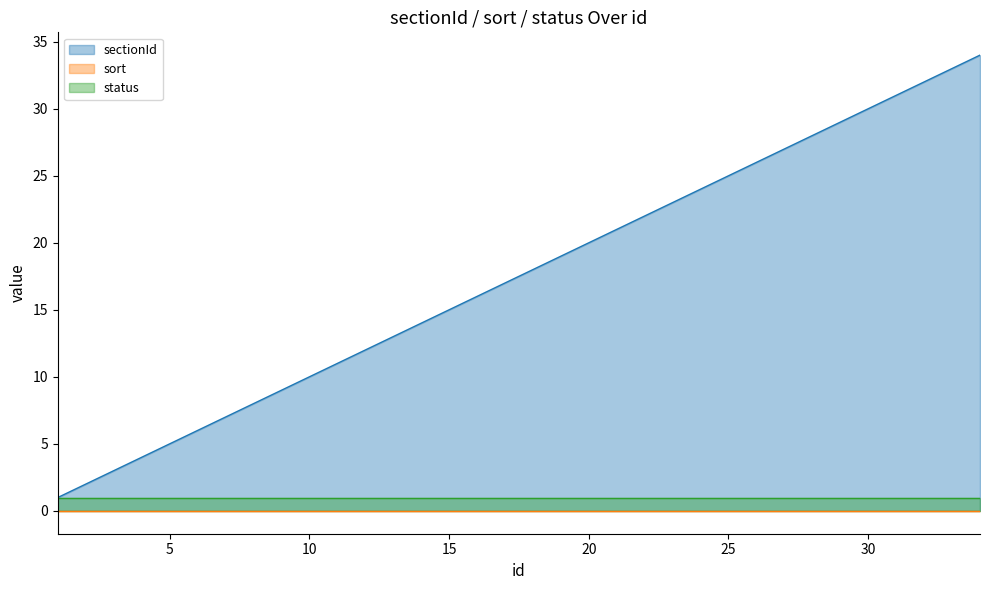

True or false: status has a value of 2 at 30.

False